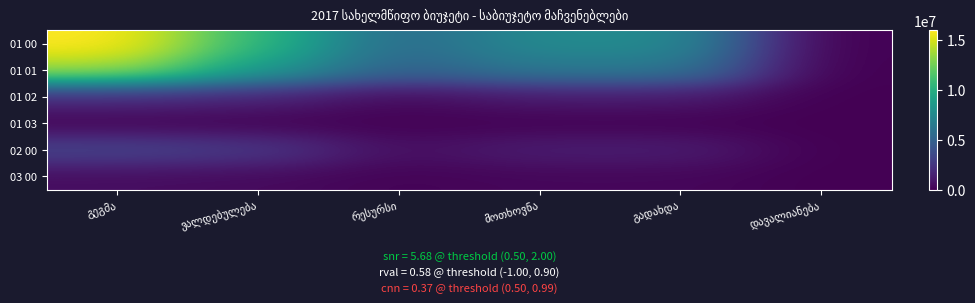

Which series has the largest total across all categories?

01 00